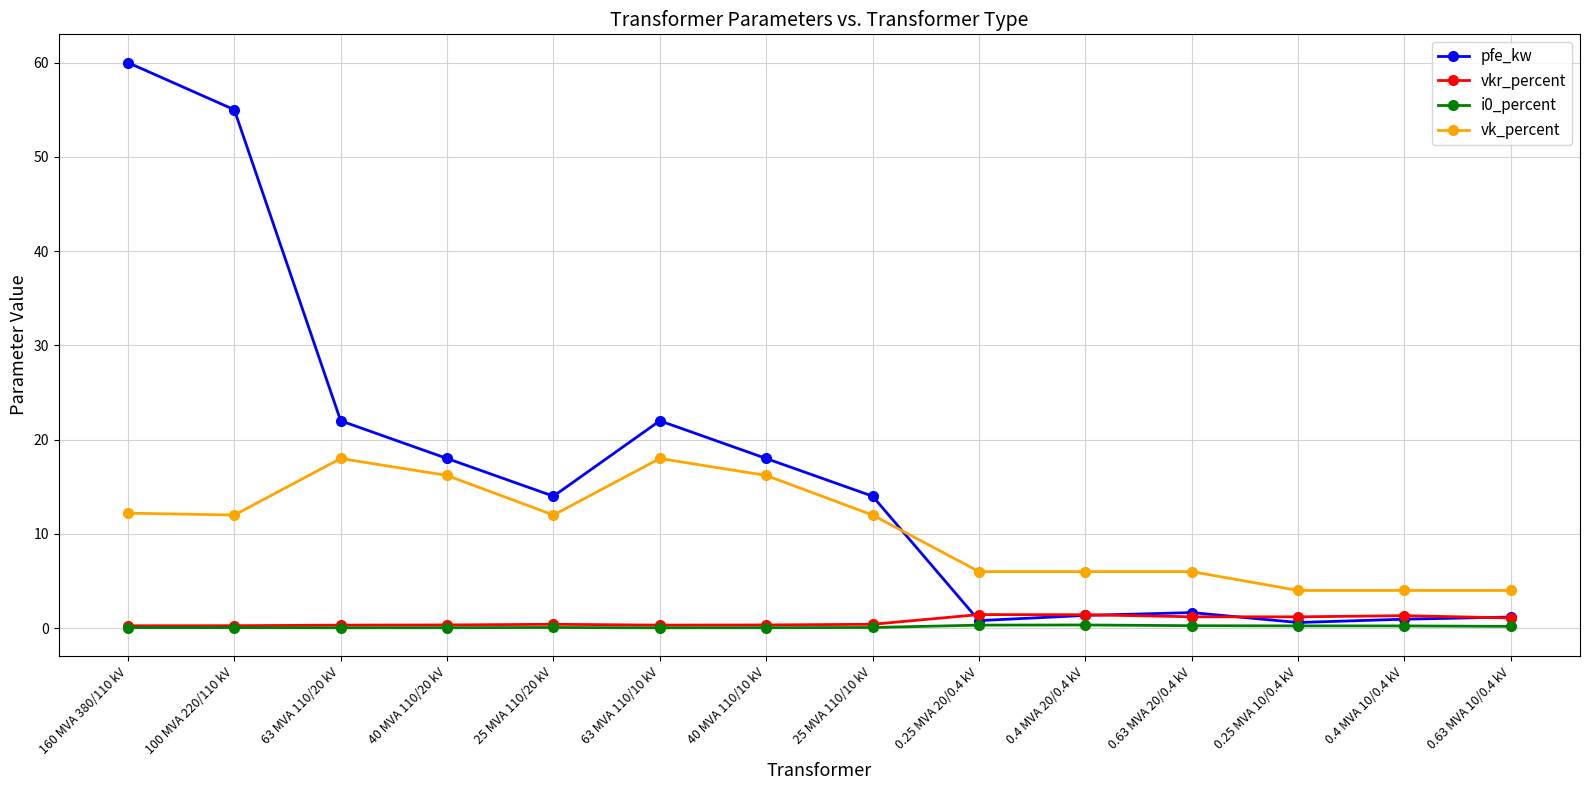

Which series has the largest total across all categories?

pfe_kw